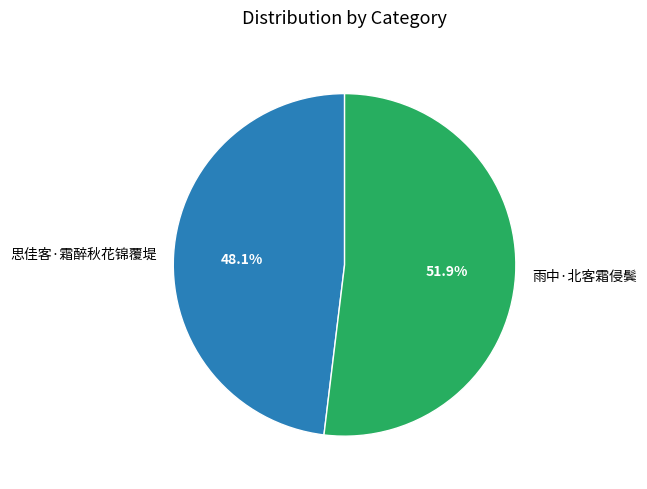

Count the number of slices in the pie.

2